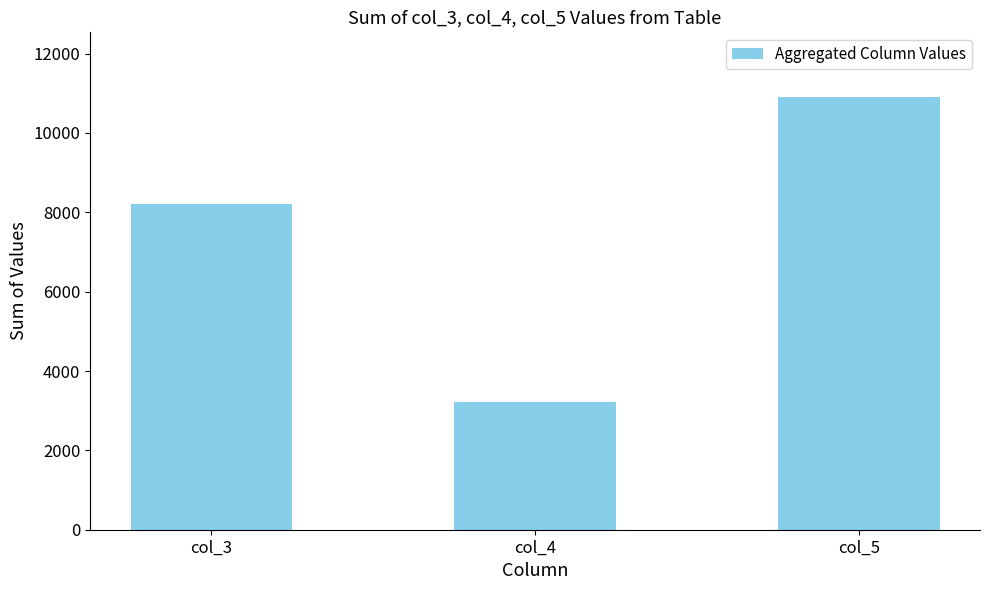

What is the sum of all values?

22330